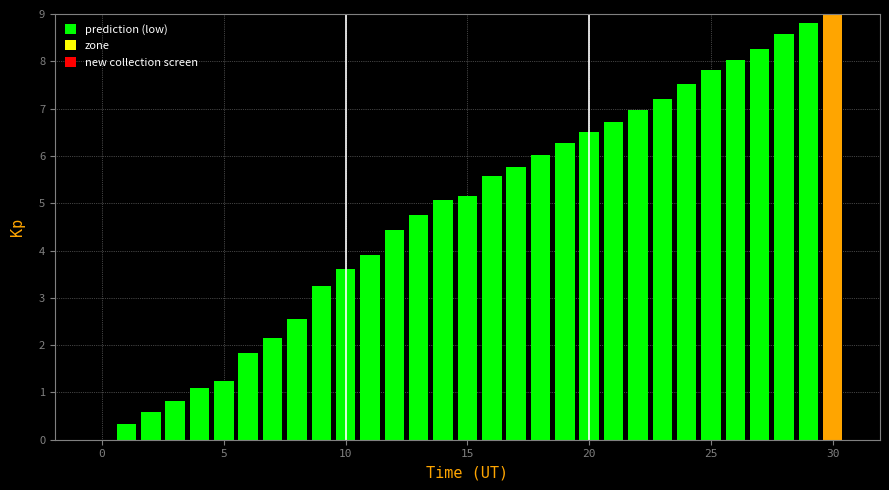

Reading right to left, what are all the values shown in this chart?

9.0	8.8	8.6	8.3	8.0	7.8	7.5	7.2	7.0	6.7	6.5	6.3	6.0	5.8	5.6	5.2	5.1	4.7	4.4	3.9	3.6	3.2	2.6	2.2	1.8	1.2	1.1	0.8	0.6	0.3	0.0